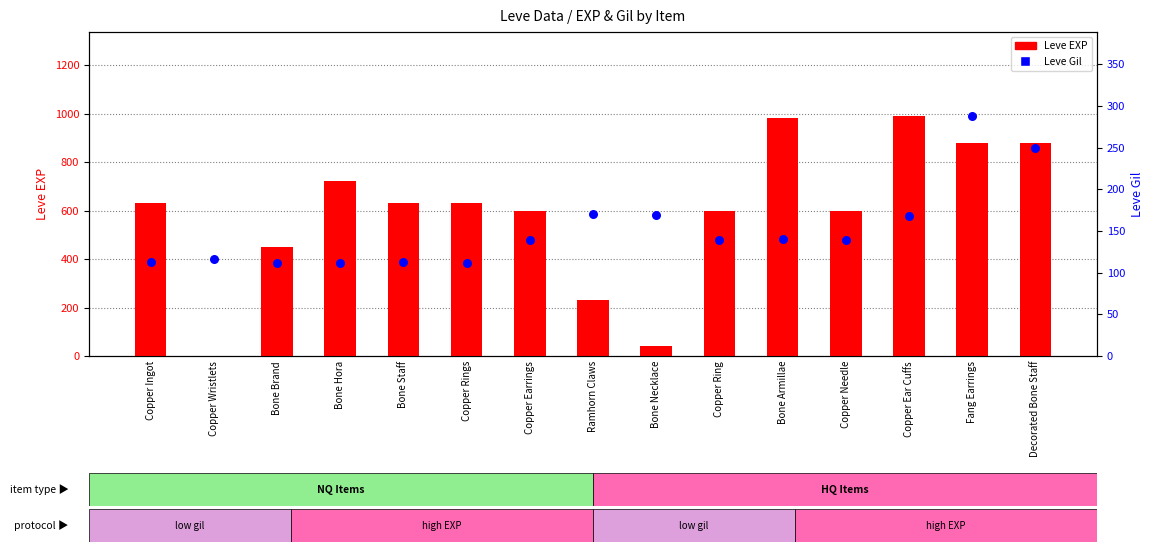

Which series reaches the minimum Y coordinate?

Leve EXP